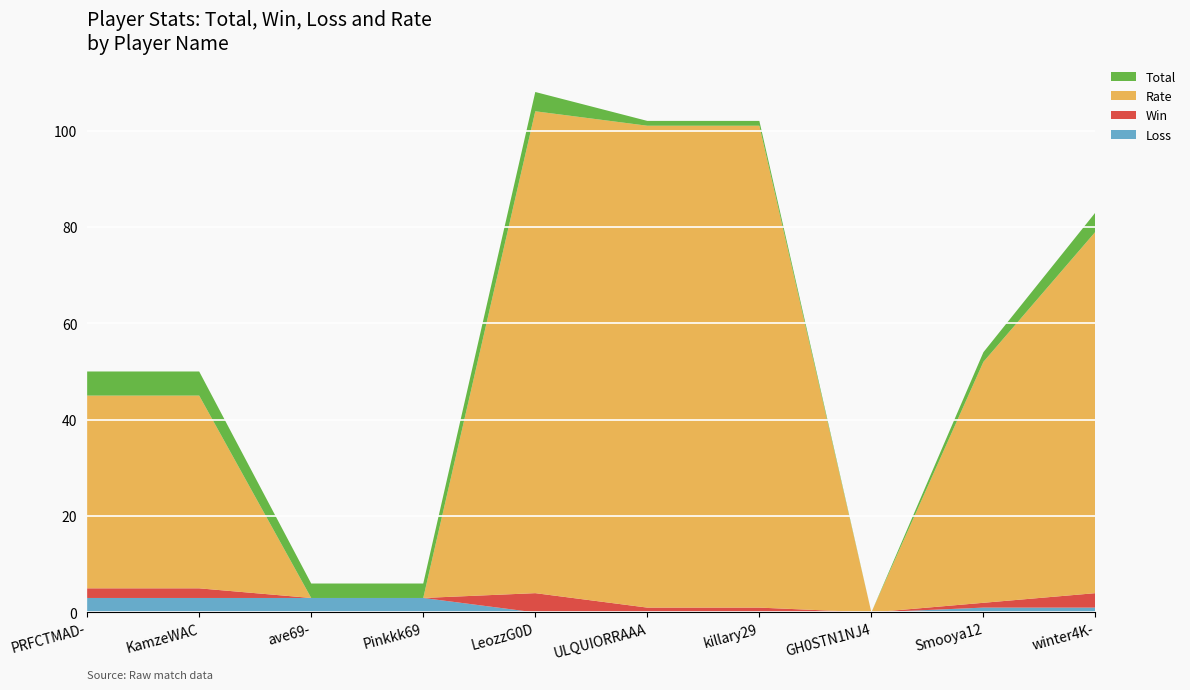

Reading left to right, what are all the values shown in this chart?

Loss: 3	3	3	3	0	0	0	0	1	1
Win: 2	2	0	0	4	1	1	0	1	3
Rate: 40	40	0	0	100	100	100	0	50	75
Total: 5	5	3	3	4	1	1	0	2	4